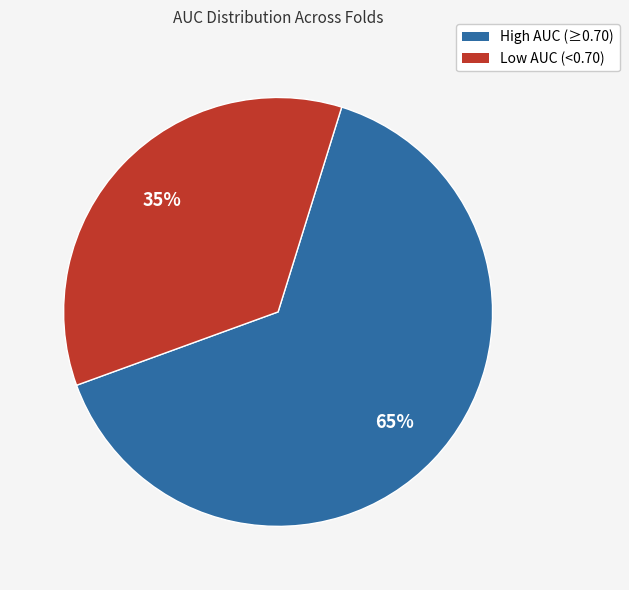

To the nearest percent, what is the average slice percentage?

50%